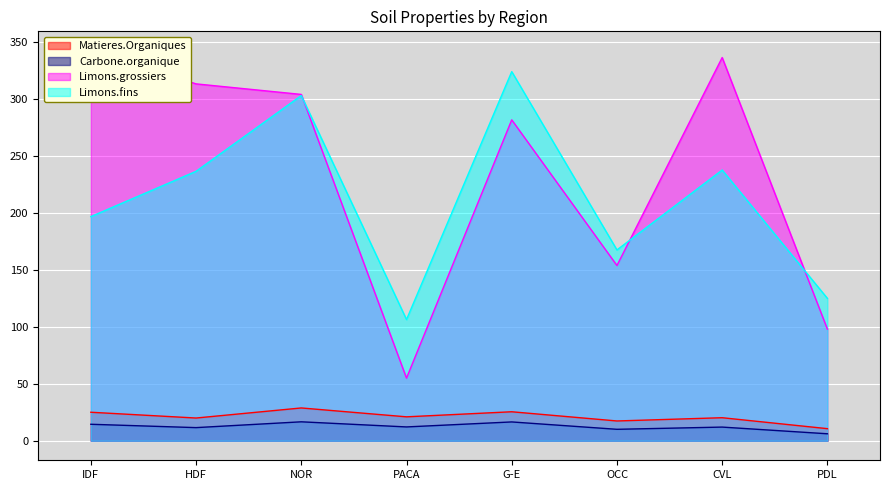

The Carbone.organique series shows 9.6 at NOR. True or false?

False